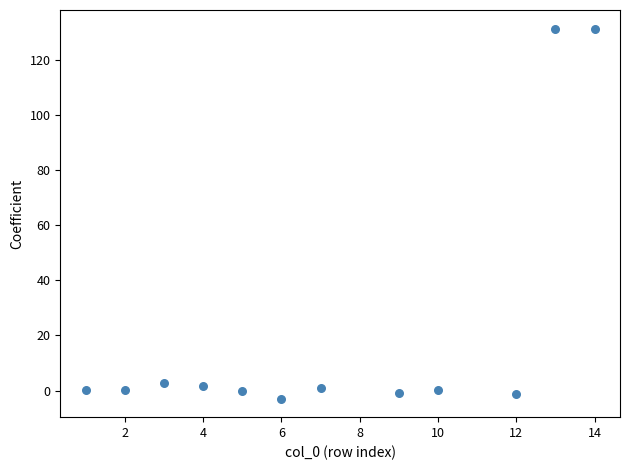

What is the range of Y values (max minus min)?

134.5